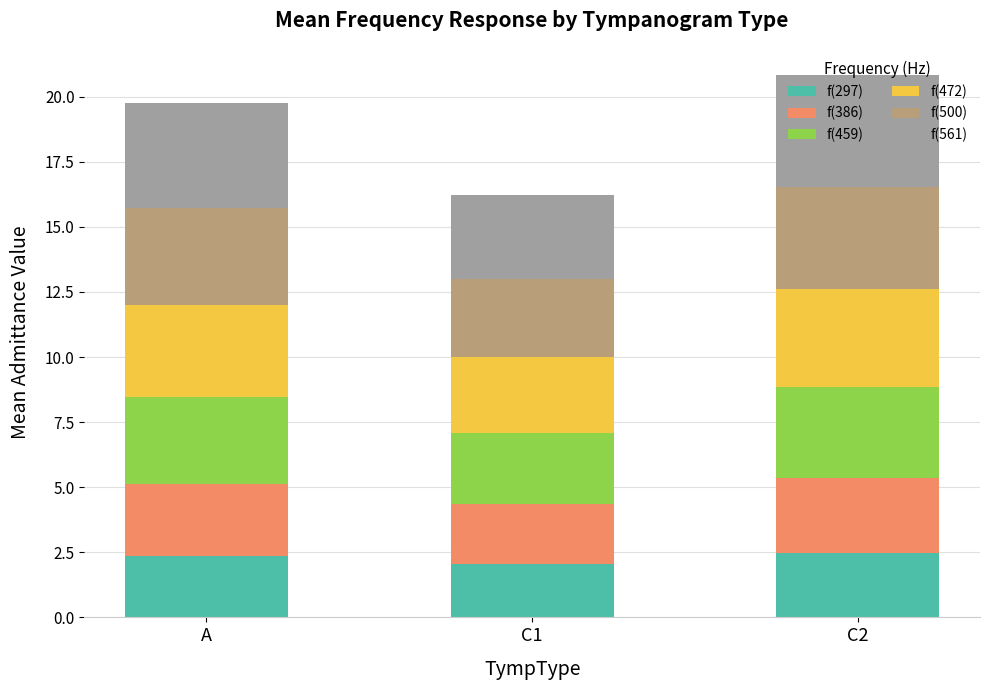

What is the total value across all series at A?

19.8